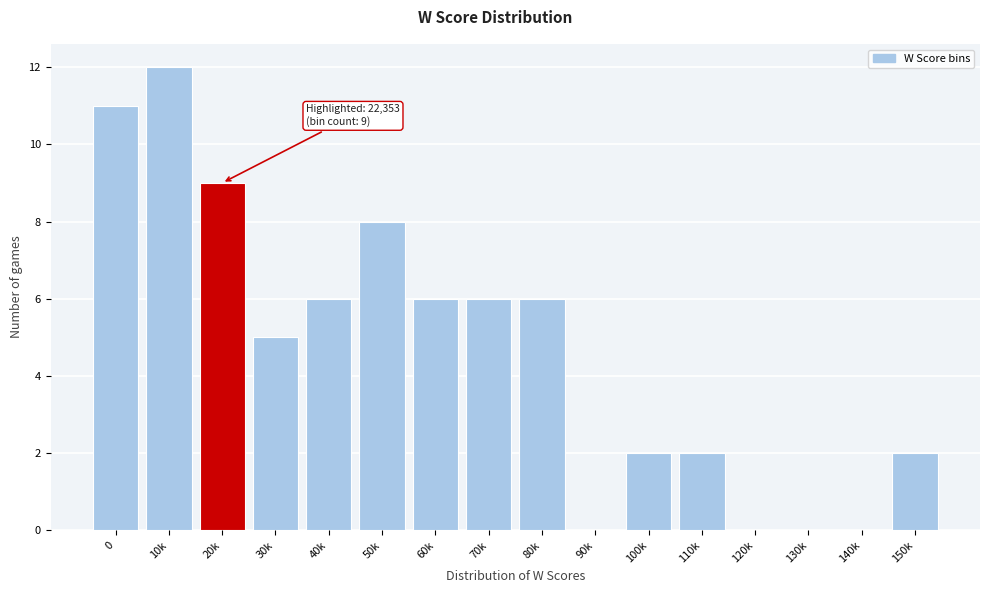

Reading right to left, extract all data points from this chart.

150k=2	140k=0	130k=0	120k=0	110k=2	100k=2	90k=0	80k=6	70k=6	60k=6	50k=8	40k=6	30k=5	20k=9	10k=12	0=11